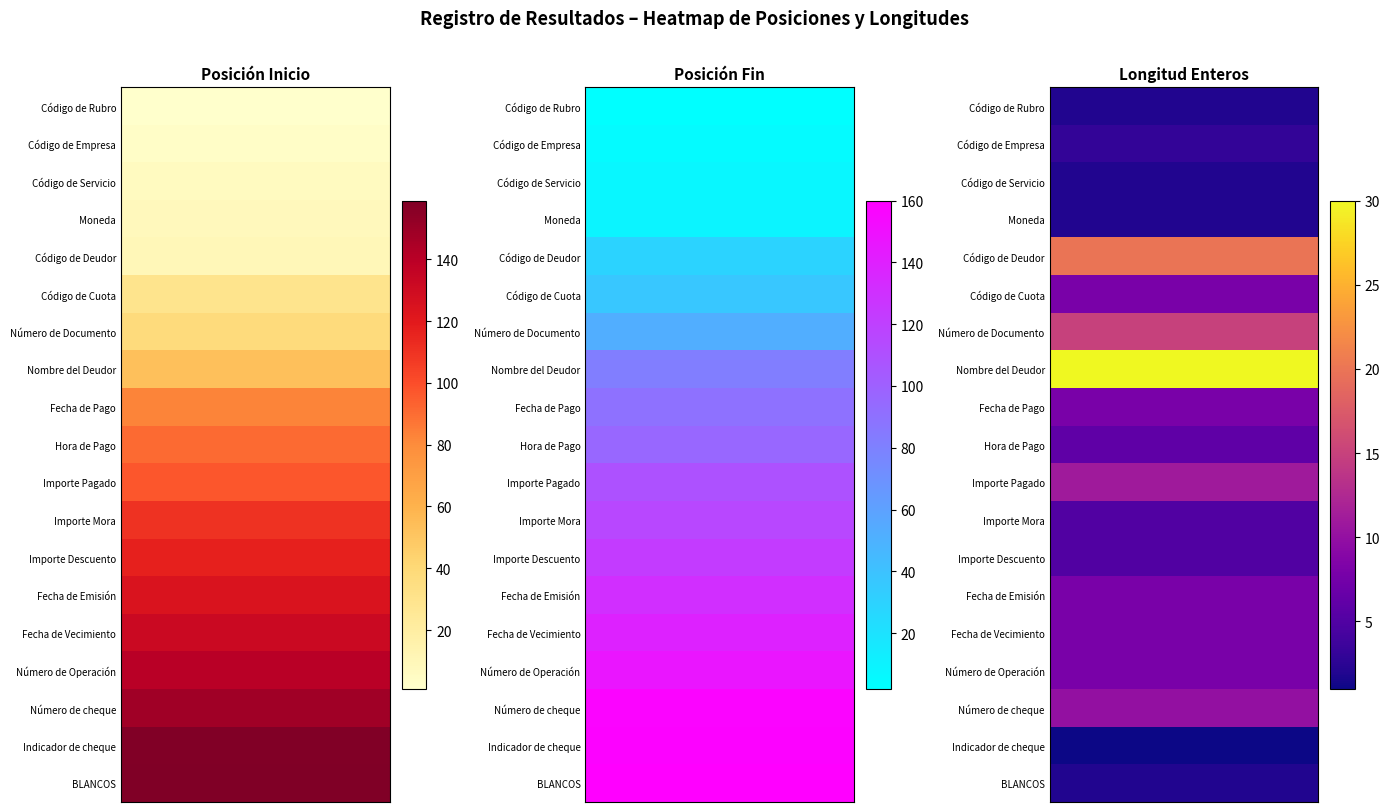

Rank the series by their maximum value, from highest to lowest.

Fin, Inicio, Enteros